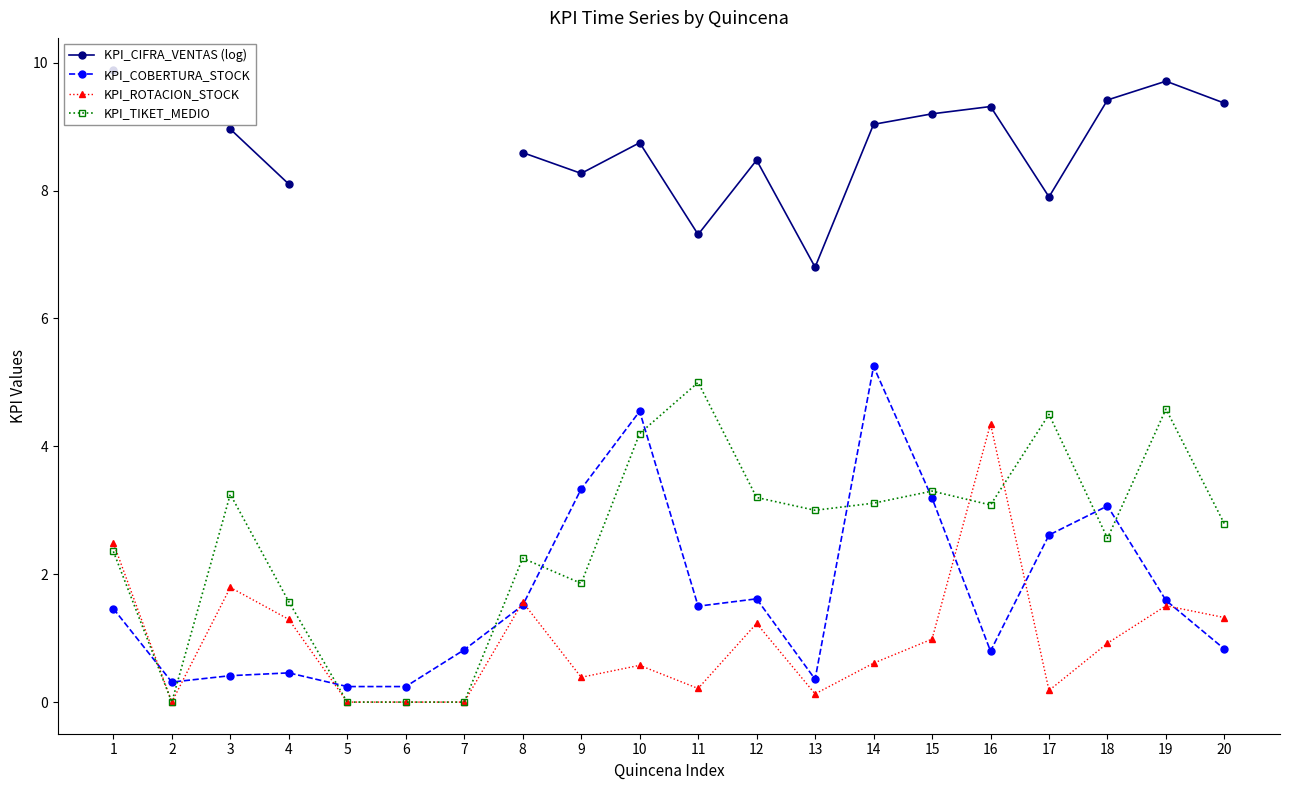

The KPI_CIFRA_VENTAS (log) series shows 9.7 at 19. True or false?

True